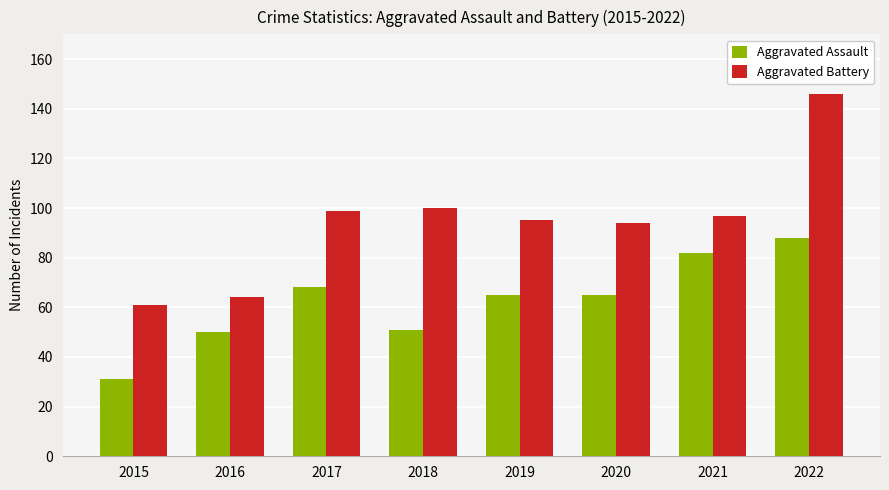

Reading left to right, list all the values displayed in this chart.

Aggravated Assault: 2015=31	2016=50	2017=68	2018=51	2019=65	2020=65	2021=82	2022=88
Aggravated Battery: 2015=61	2016=64	2017=99	2018=100	2019=95	2020=94	2021=97	2022=146